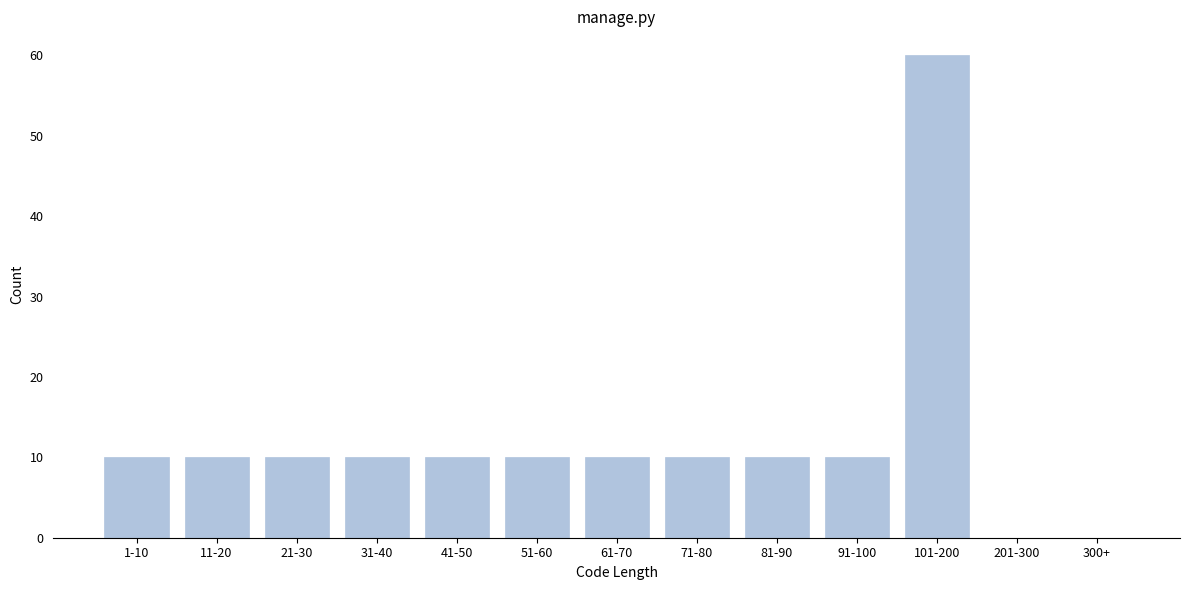

Reading left to right, list all the values displayed in this chart.

1-10=10	11-20=10	21-30=10	31-40=10	41-50=10	51-60=10	61-70=10	71-80=10	81-90=10	91-100=10	101-200=60	201-300=0	300+=0